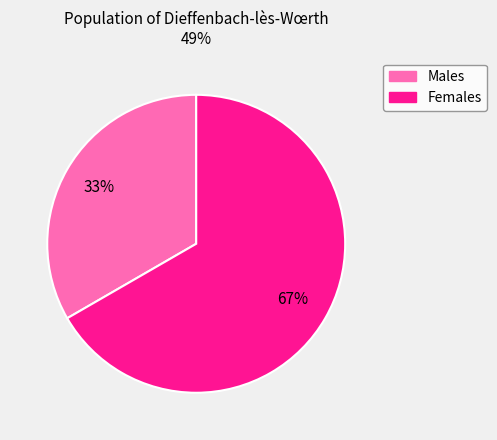

How many slices are in this pie chart?

2